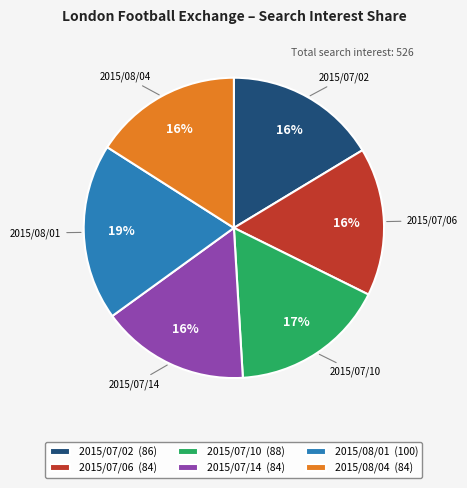

To the nearest percent, what portion does 2015/07/14 represent?

16%